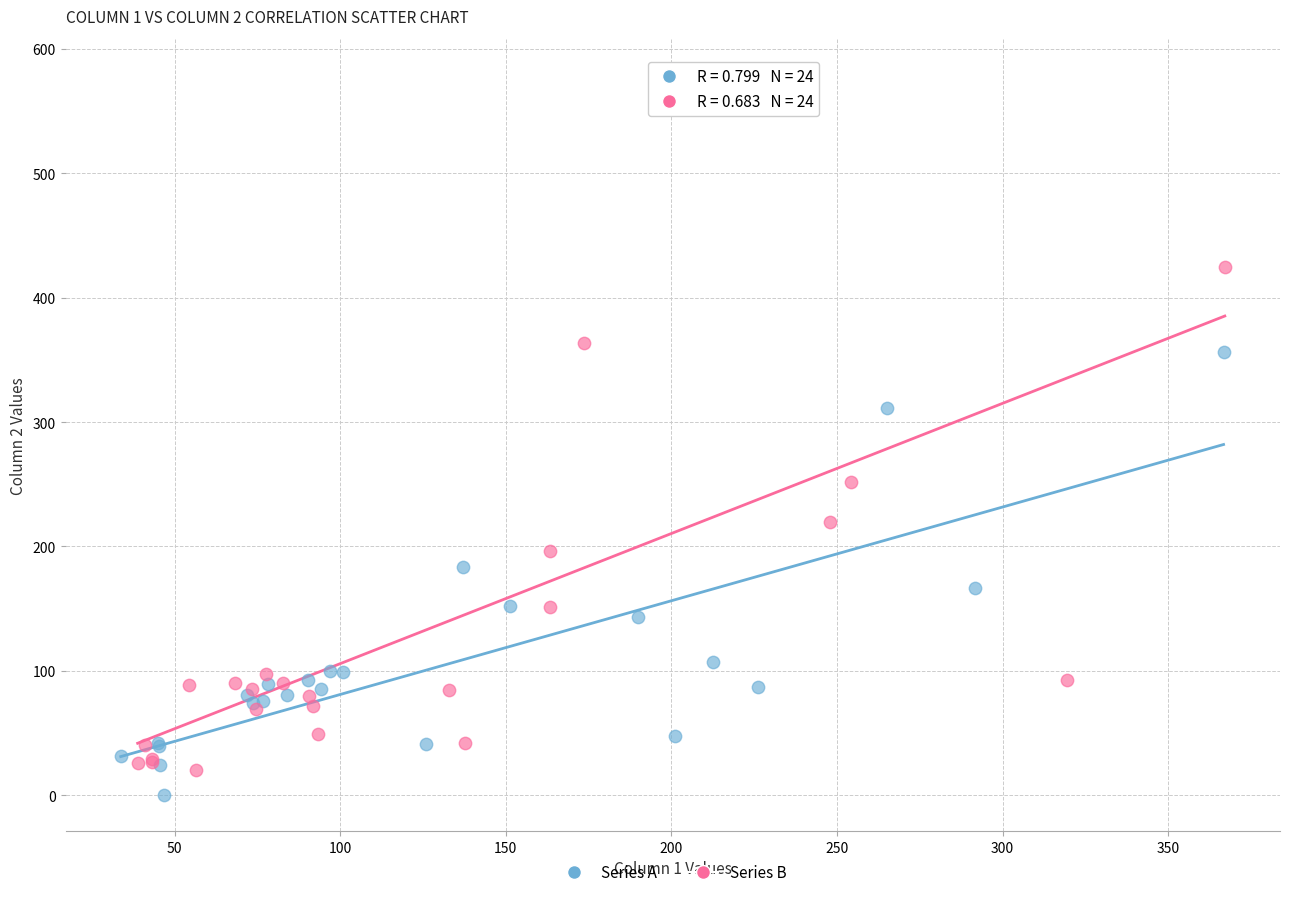

Which series has the widest spread of Y values?

Series B